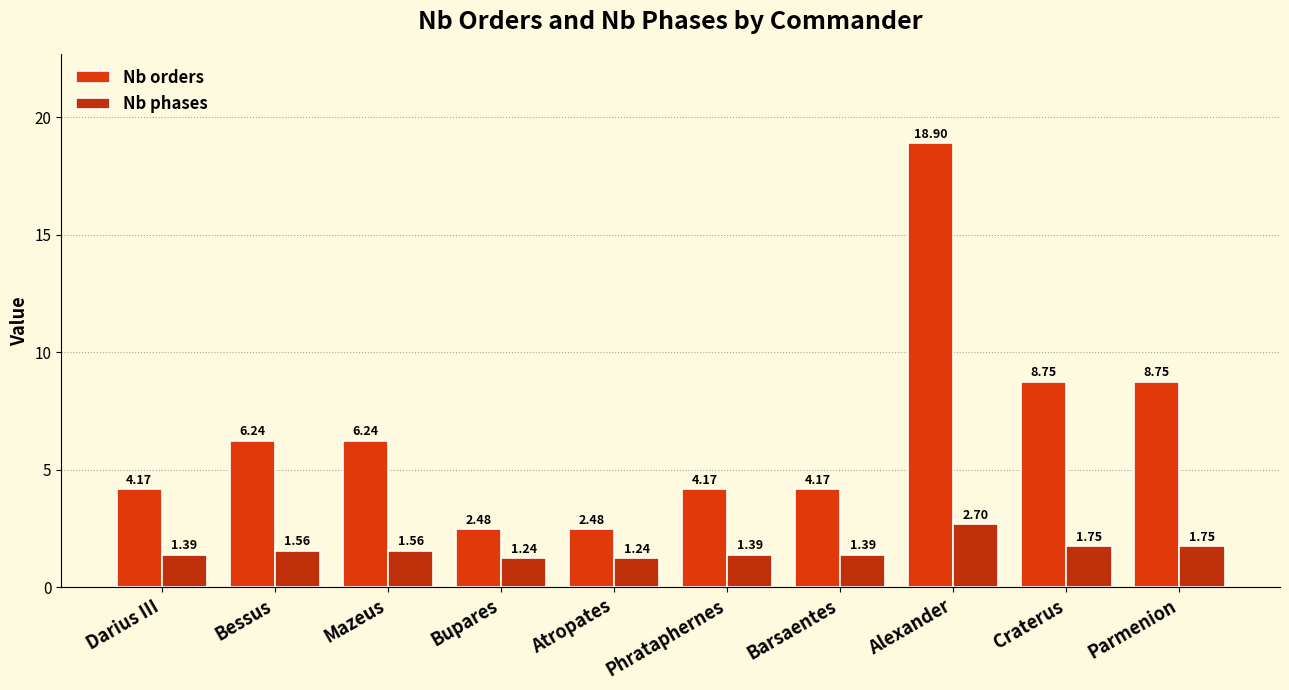

What position from the left is Bupares?

4